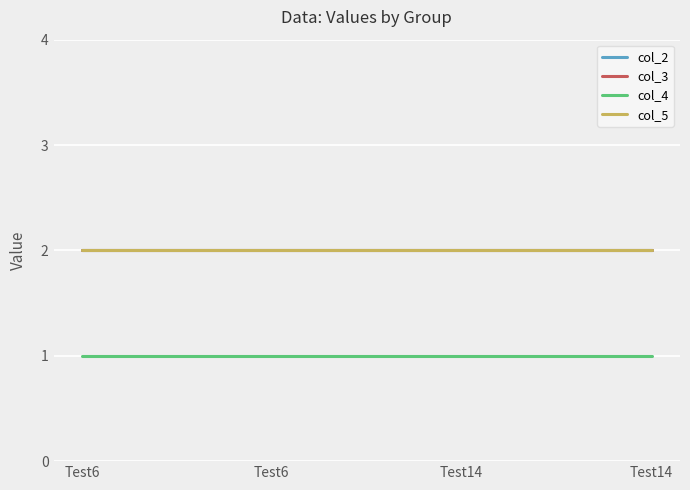

What is the value of the col_5 point at the 4th from the left?

2